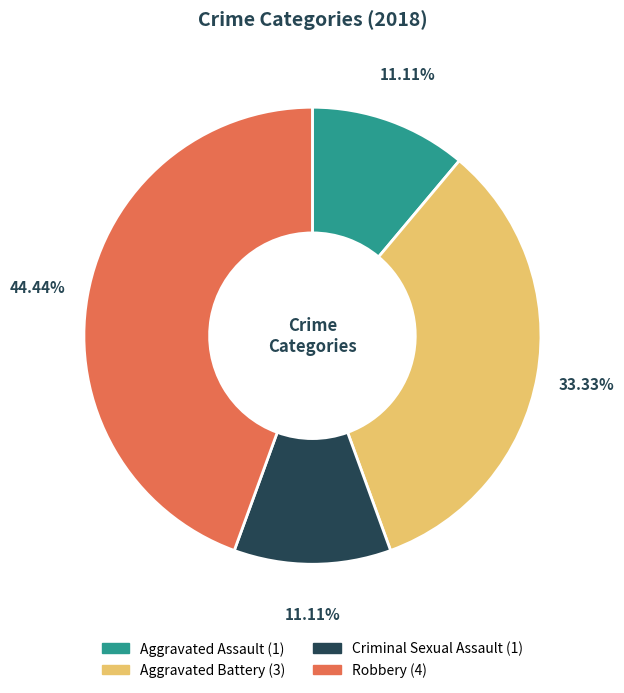

Is there a majority slice in this chart?

No